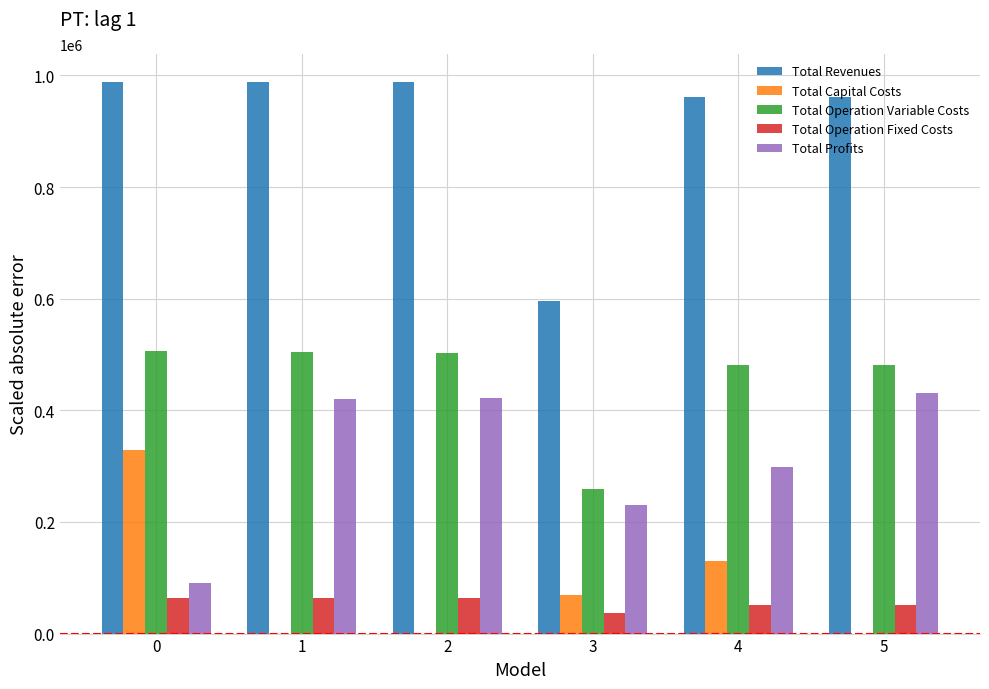

Is the value of Total Revenues at 5 greater than the value of Total Operation Variable Costs at 2?

Yes